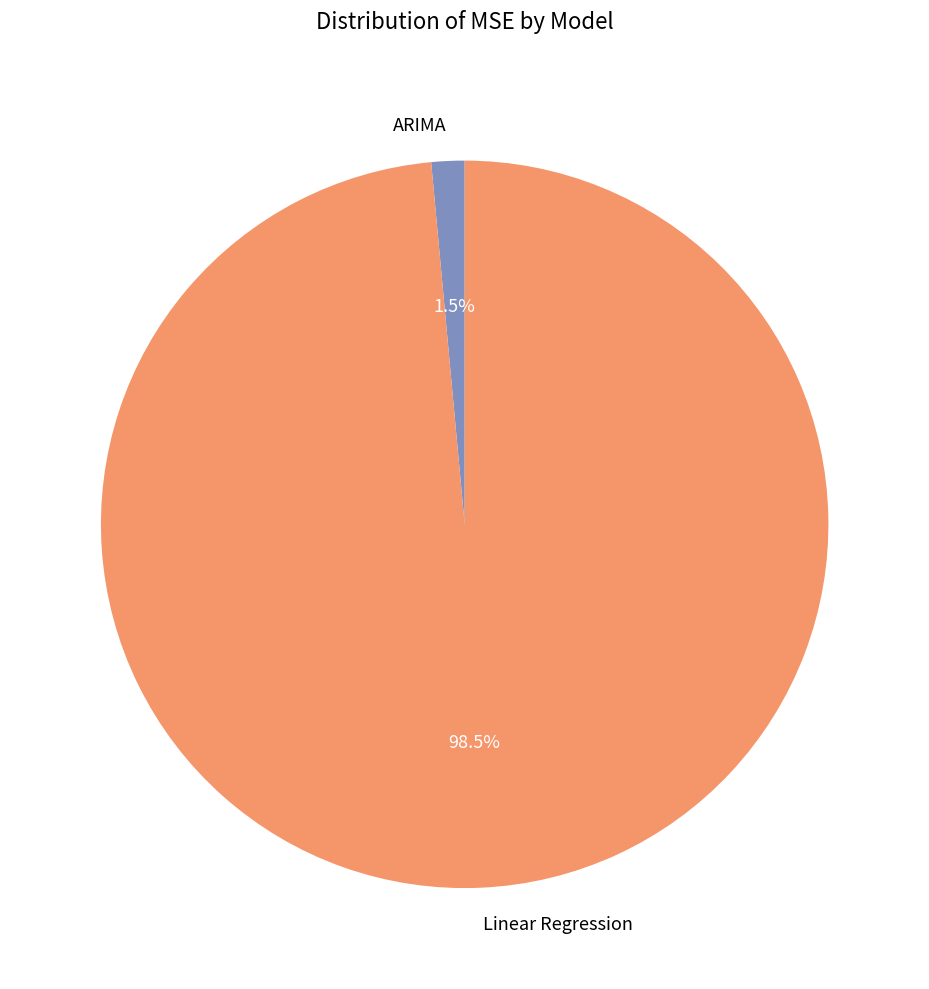

How many segments does this pie chart have?

2